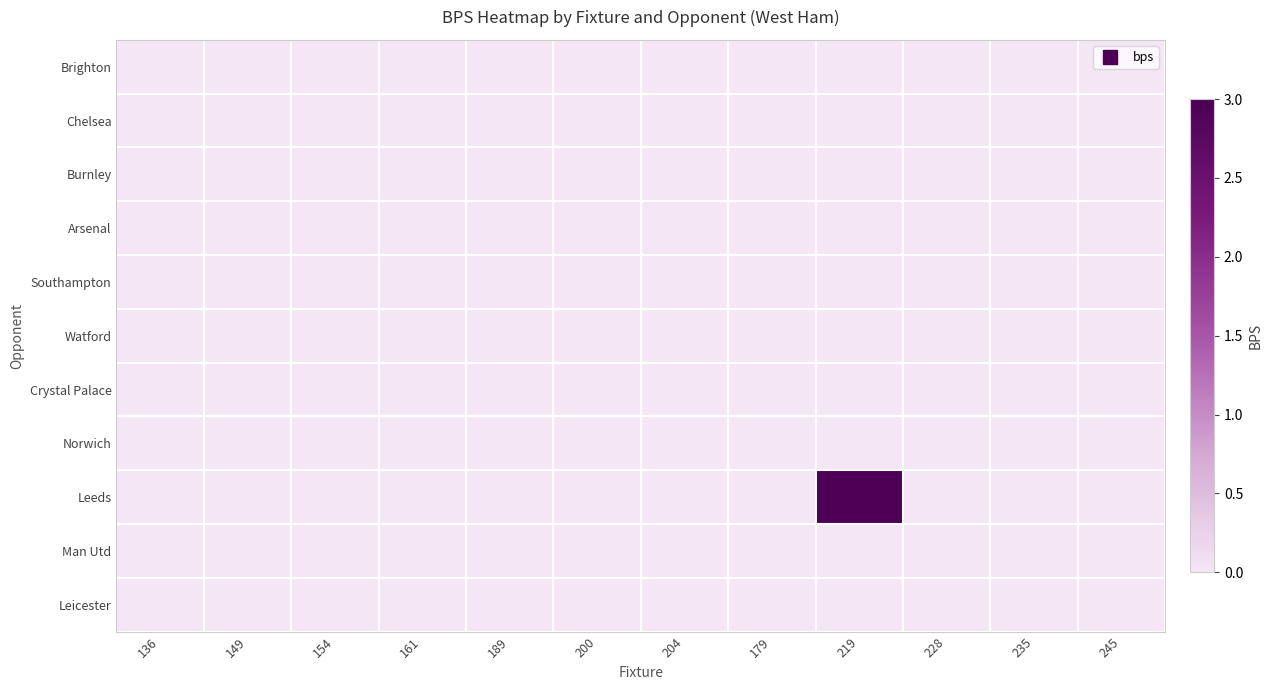

Rank the series at 136 from lowest to highest value.

Brighton, Chelsea, Burnley, Arsenal, Southampton, Watford, Crystal Palace, Norwich, Leeds, Man Utd, Leicester